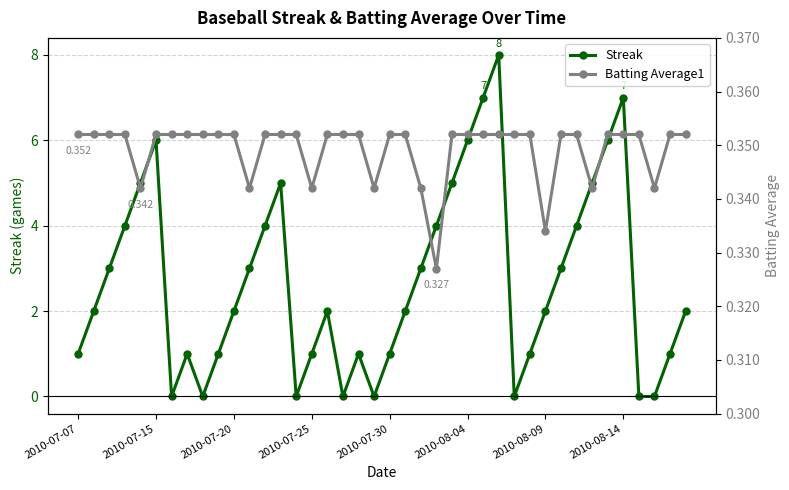

Rank the series at 38 from lowest to highest value.

Batting Average1, Streak